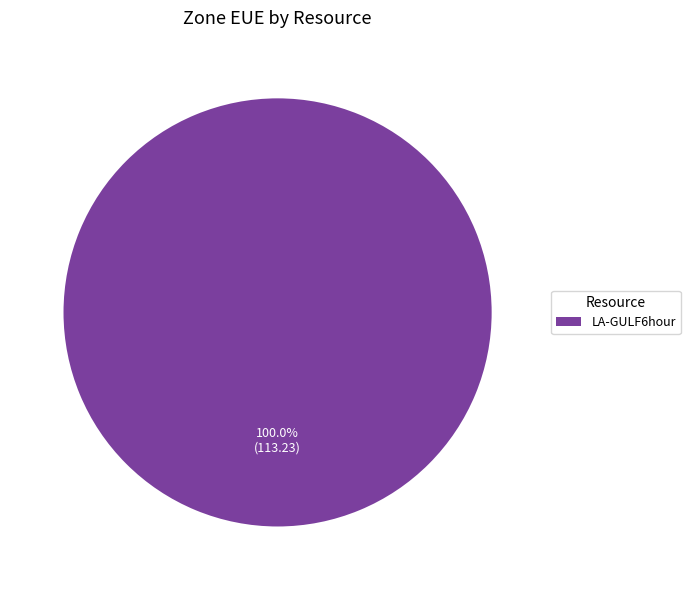

Rank the categories by value from lowest to highest.

LA-GULF6hour